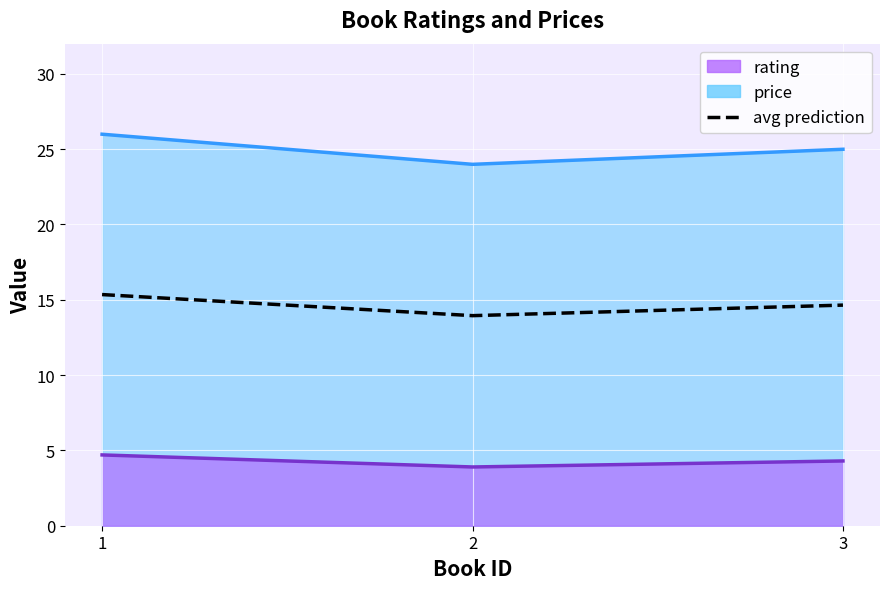

Where is the data nearest to the value 14?

2